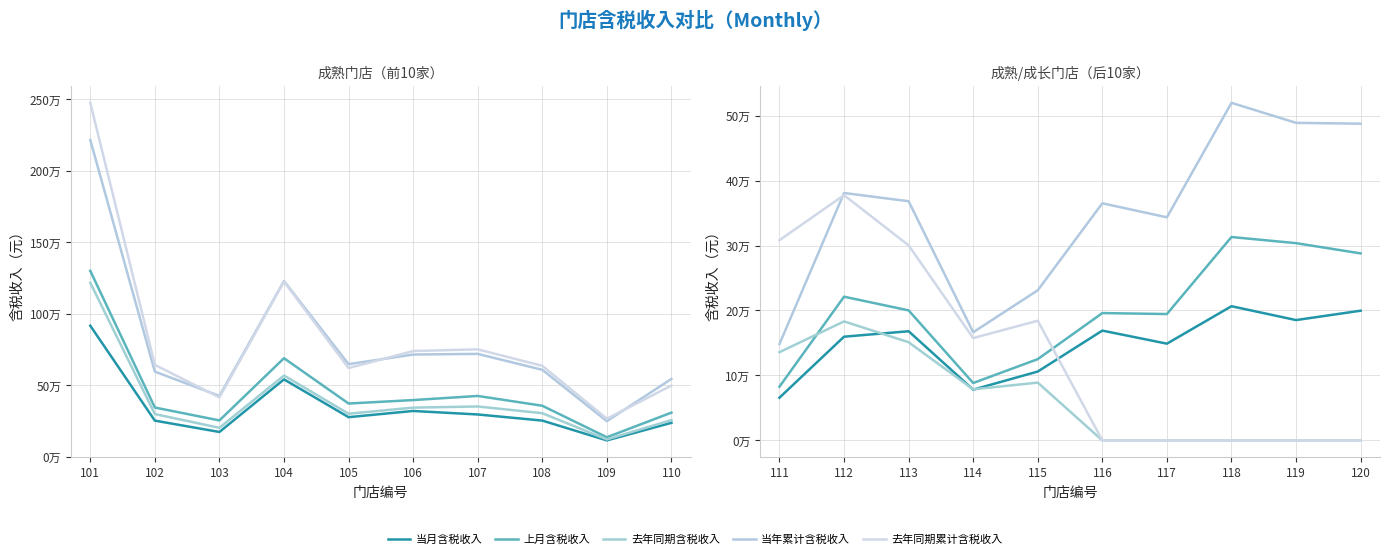

Between 113 and 116, which series saw the biggest shift?

去年同期累计含税收入